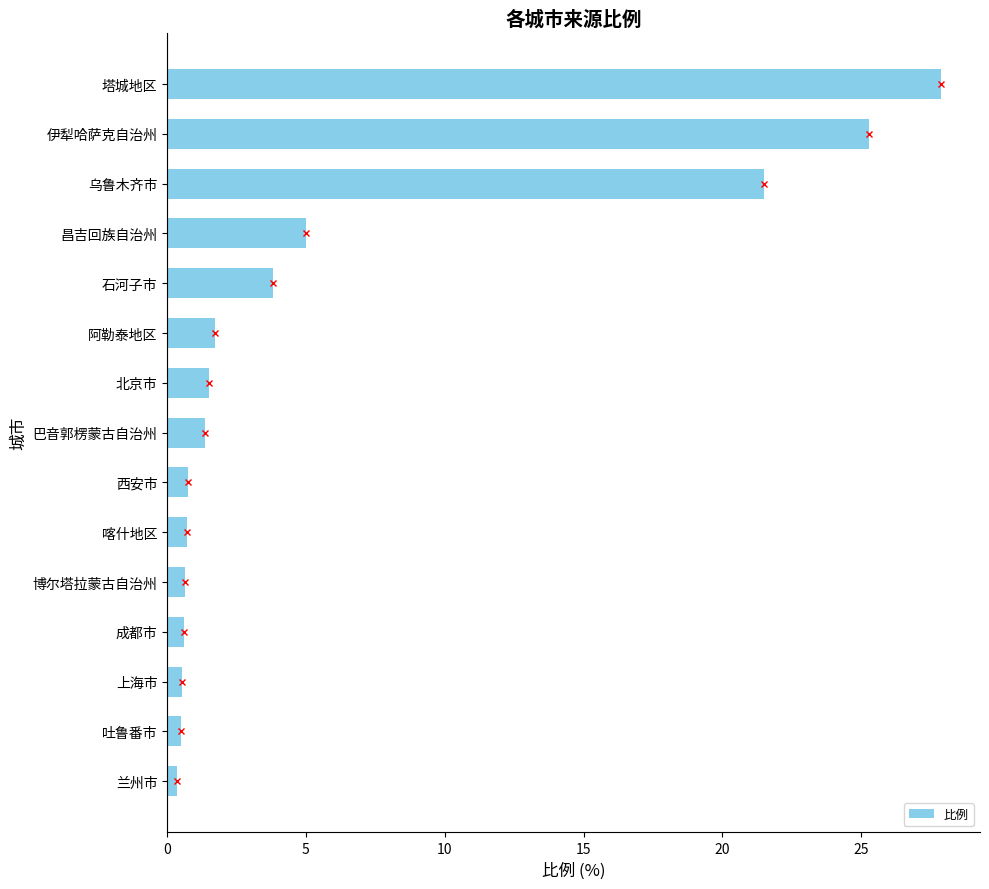

What is the difference between the maximum and minimum values?

27.5